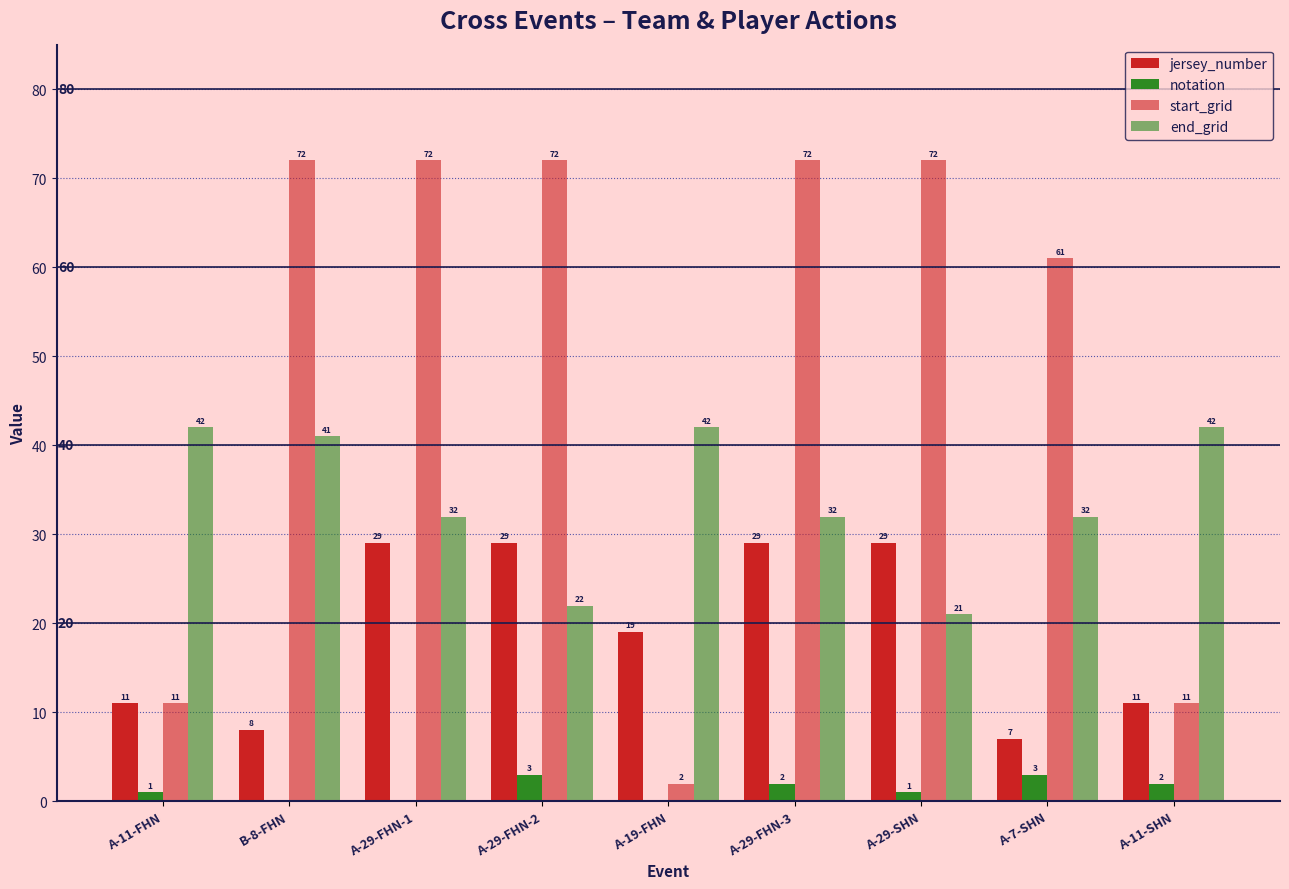

Reading left to right, list all the values displayed in this chart.

jersey_number: A-11-FHN=11	B-8-FHN=8	A-29-FHN-1=29	A-29-FHN-2=29	A-19-FHN=19	A-29-FHN-3=29	A-29-SHN=29	A-7-SHN=7	A-11-SHN=11
notation: A-11-FHN=1	B-8-FHN=0	A-29-FHN-1=0	A-29-FHN-2=3	A-19-FHN=0	A-29-FHN-3=2	A-29-SHN=1	A-7-SHN=3	A-11-SHN=2
start_grid: A-11-FHN=11	B-8-FHN=72	A-29-FHN-1=72	A-29-FHN-2=72	A-19-FHN=2	A-29-FHN-3=72	A-29-SHN=72	A-7-SHN=61	A-11-SHN=11
end_grid: A-11-FHN=42	B-8-FHN=41	A-29-FHN-1=32	A-29-FHN-2=22	A-19-FHN=42	A-29-FHN-3=32	A-29-SHN=21	A-7-SHN=32	A-11-SHN=42